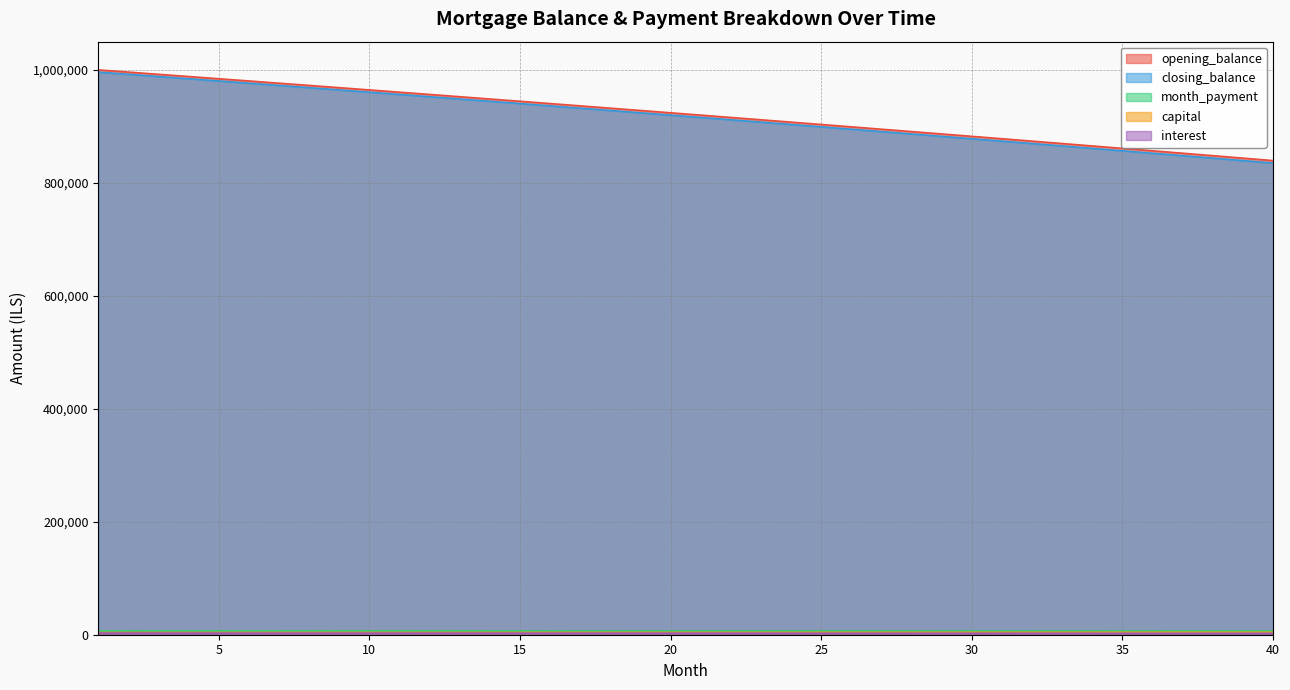

Which series has the largest range (max minus min)?

closing_balance